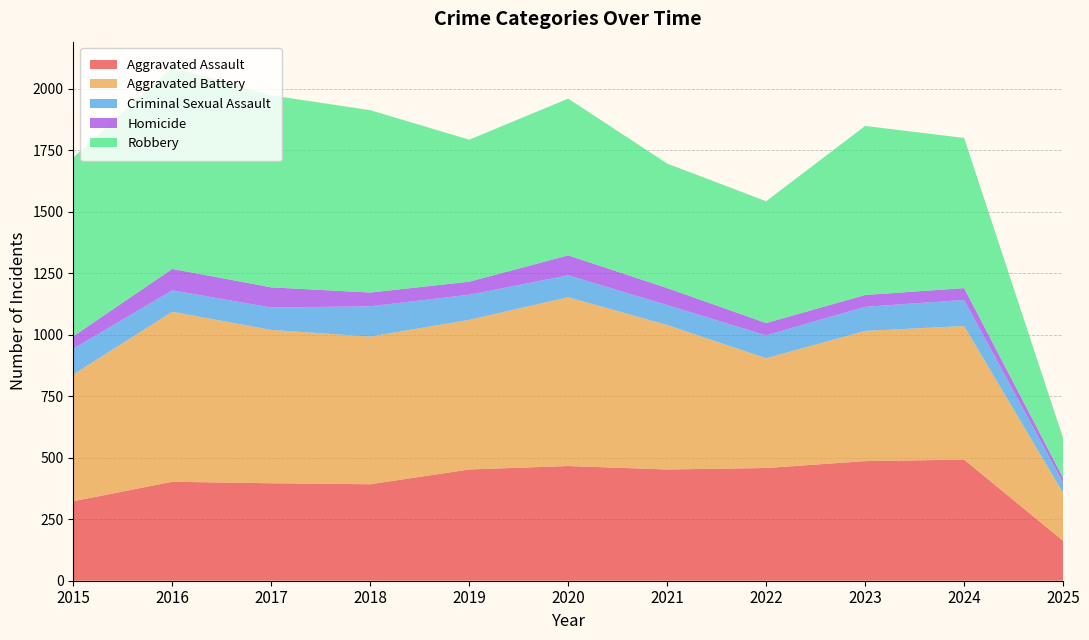

Reading left to right, extract all data points from this chart.

Aggravated Assault: 2015=323	2016=402	2017=396	2018=392	2019=452	2020=466	2021=452	2022=458	2023=486	2024=492	2025=162
Aggravated Battery: 2015=515	2016=691	2017=623	2018=600	2019=608	2020=686	2021=587	2022=446	2023=529	2024=543	2025=195
Criminal Sexual Assault: 2015=105	2016=87	2017=91	2018=123	2019=102	2020=89	2021=81	2022=93	2023=98	2024=106	2025=41
Homicide: 2015=50	2016=87	2017=82	2018=56	2019=53	2020=81	2021=69	2022=50	2023=48	2024=48	2025=20
Robbery: 2015=726	2016=819	2017=780	2018=741	2019=577	2020=637	2021=506	2022=495	2023=687	2024=610	2025=161